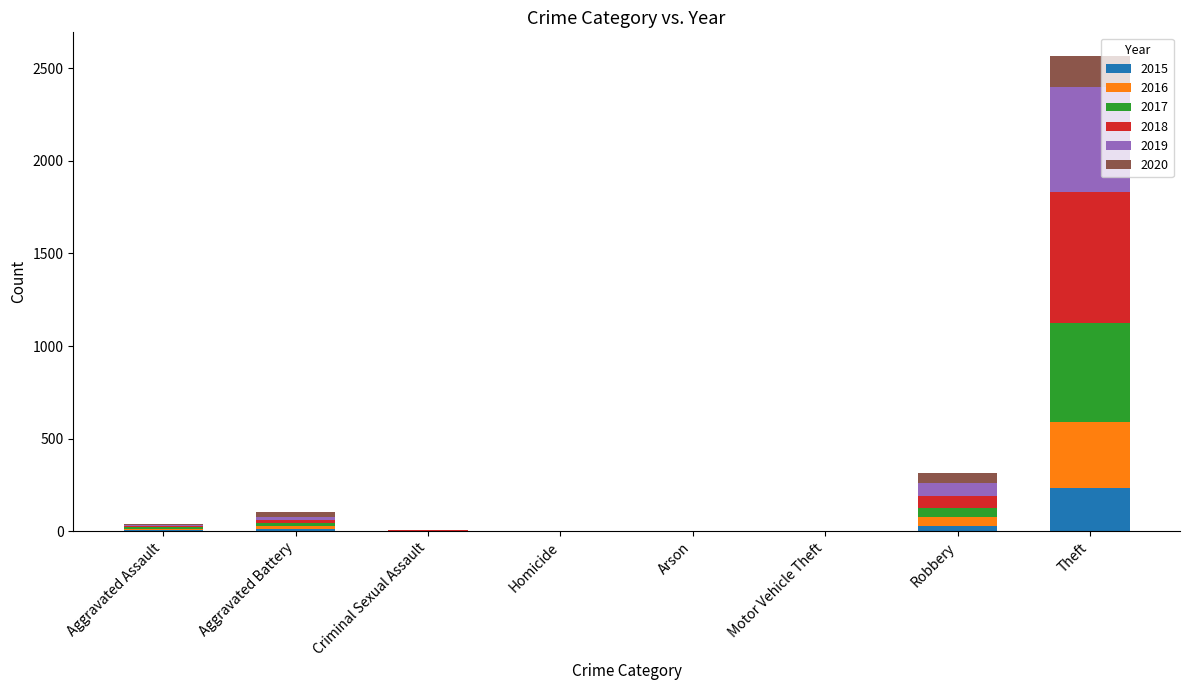

The 2015 series shows 108 at Motor Vehicle Theft. True or false?

False